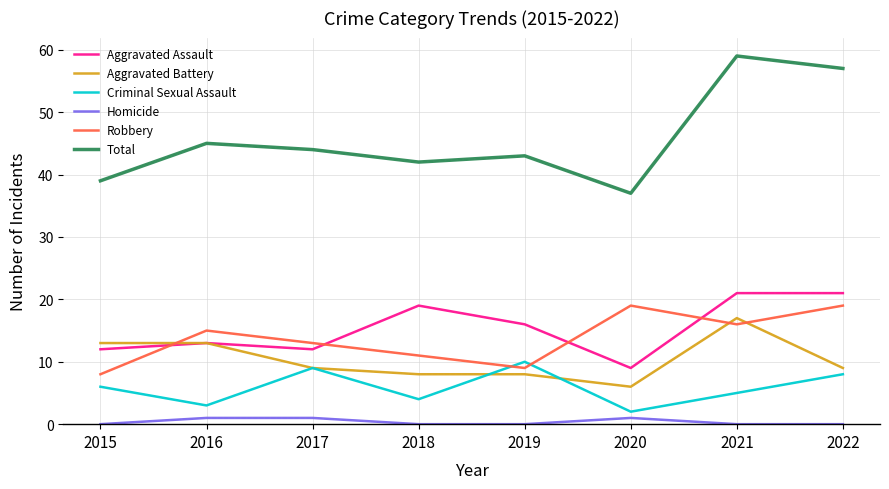

What is the maximum value for Aggravated Battery?

17